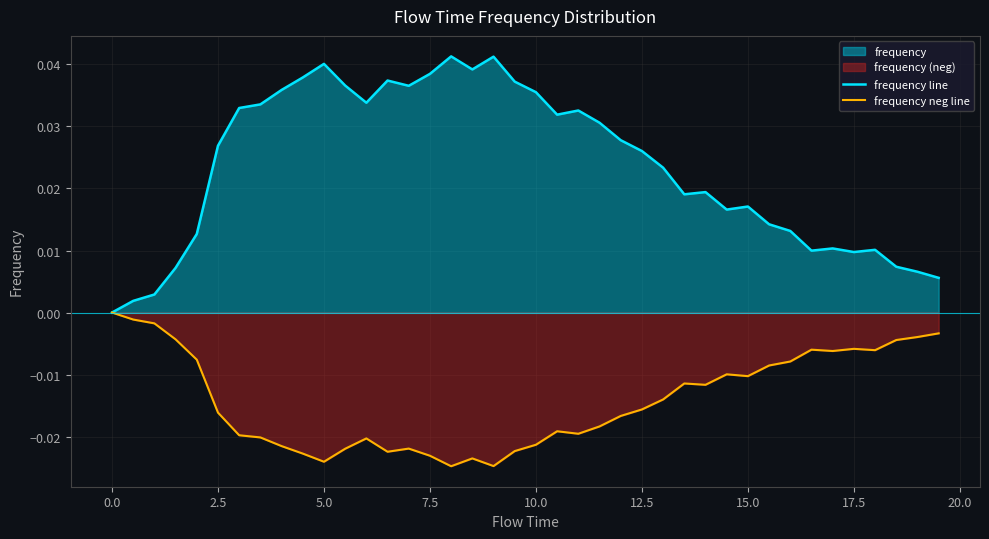

What is the sum of all frequency neg line values?

-0.6